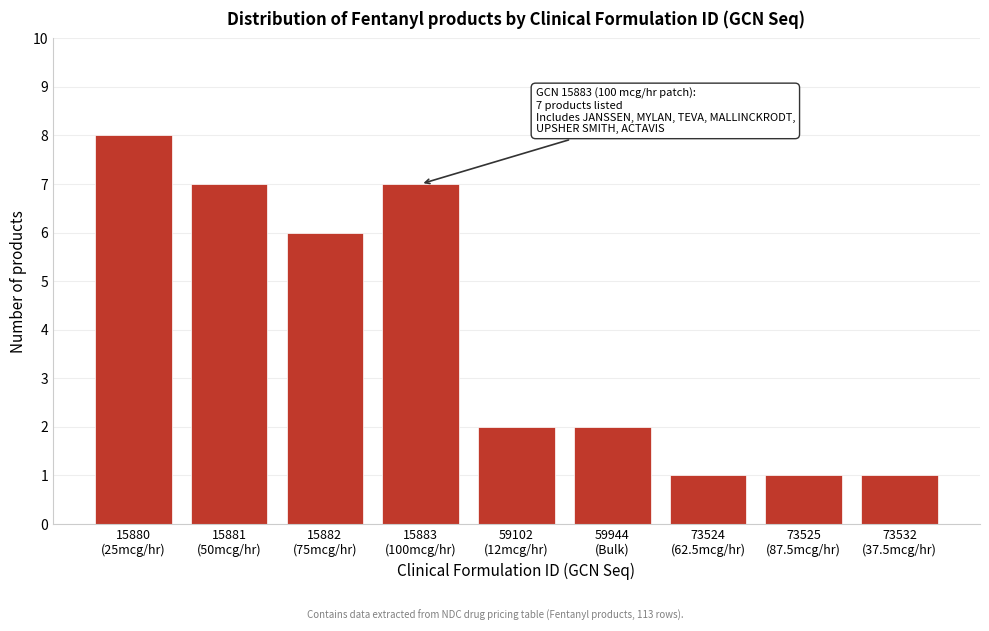

Reading right to left, what are all the values shown in this chart?

1	1	1	2	2	7	6	7	8